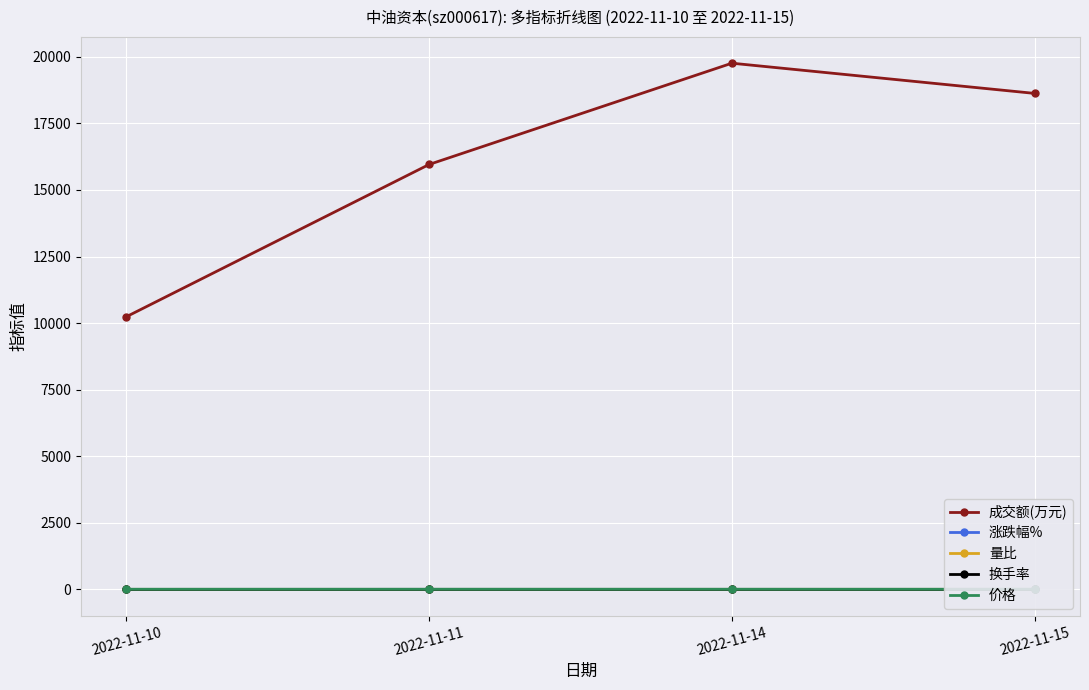

Where is the first local maximum for 成交额(万元)?

2022-11-14